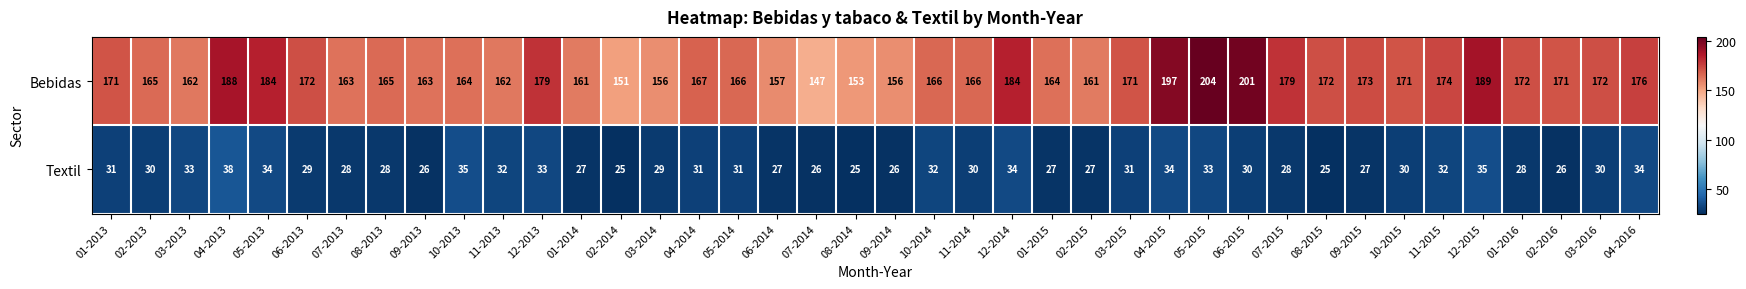

What is the difference between the second highest and minimum values in the Textil series?

10